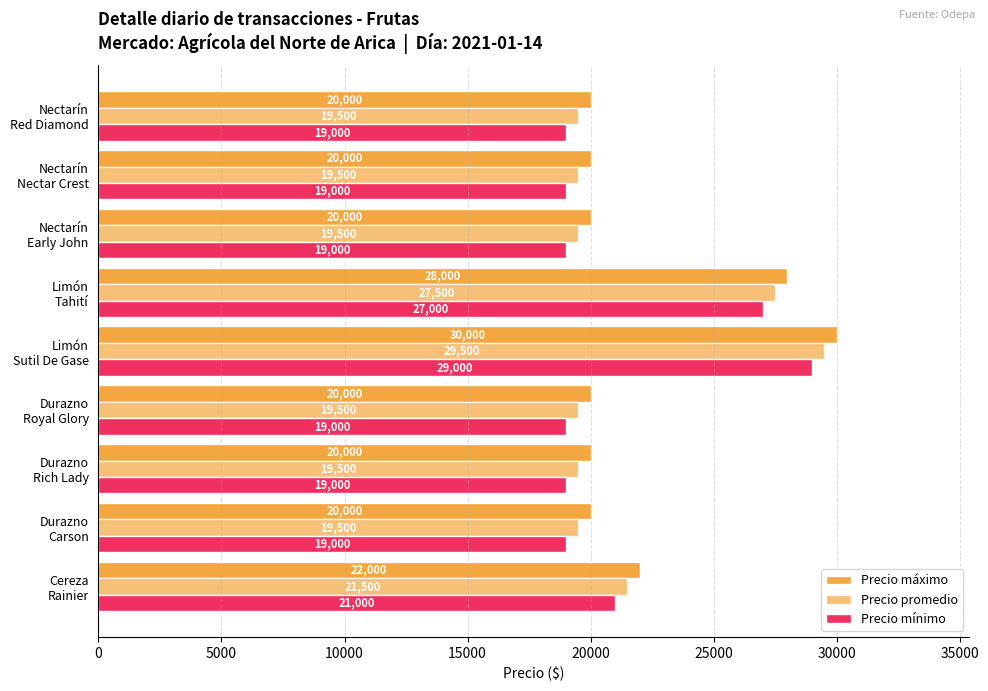

Reading left to right, list all the values displayed in this chart.

Precio máximo: 0=22000	5000=20000	10000=20000	15000=20000	20000=30000	25000=28000	30000=20000	35000=20000	40000=20000
Precio promedio: 0=21500	5000=19500	10000=19500	15000=19500	20000=29500	25000=27500	30000=19500	35000=19500	40000=19500
Precio mínimo: 0=21000	5000=19000	10000=19000	15000=19000	20000=29000	25000=27000	30000=19000	35000=19000	40000=19000